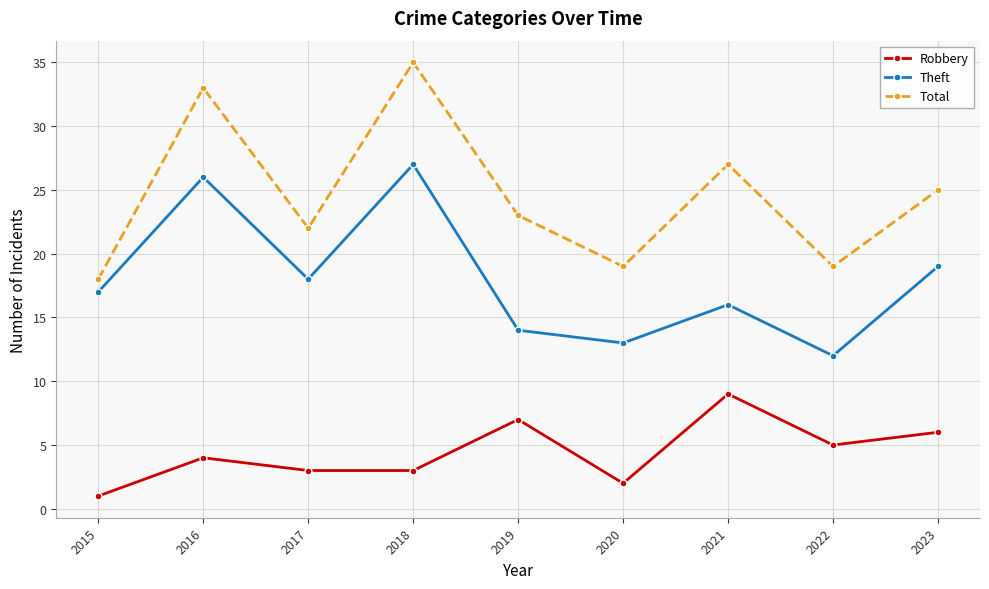

How many lines are shown in the chart?

3